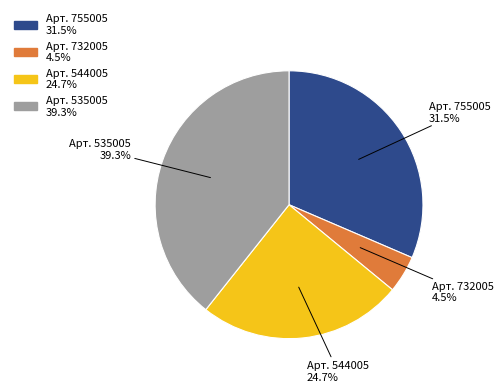

Which slice is the smallest?

4.5%